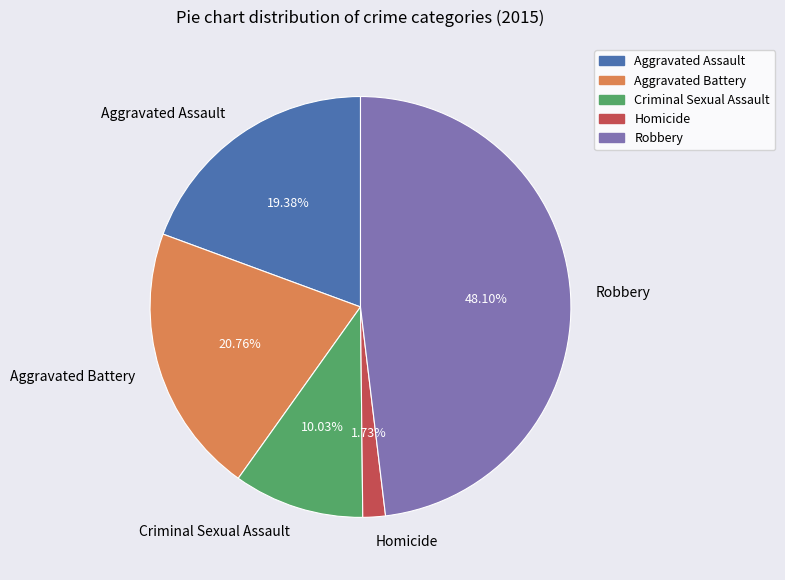

Rank the categories by value from lowest to highest.

Homicide, Criminal Sexual Assault, Aggravated Assault, Aggravated Battery, Robbery